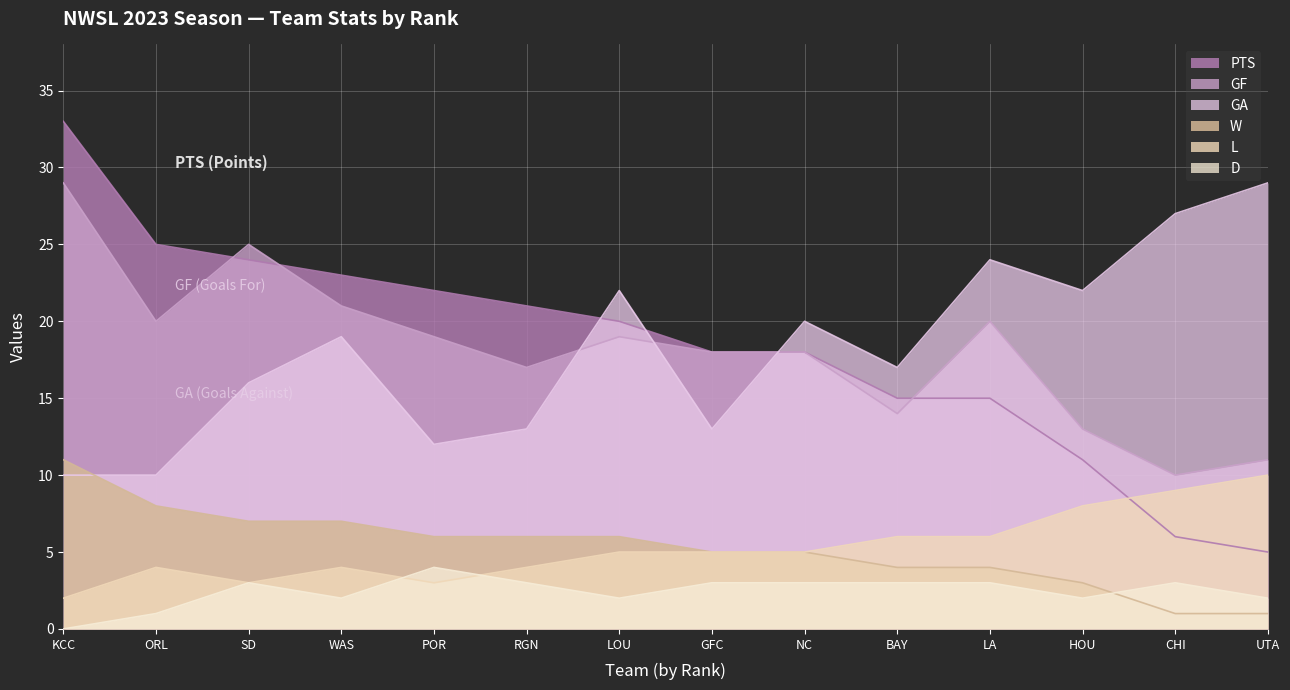

True or false: GA has more than 1 interior local peaks.

True